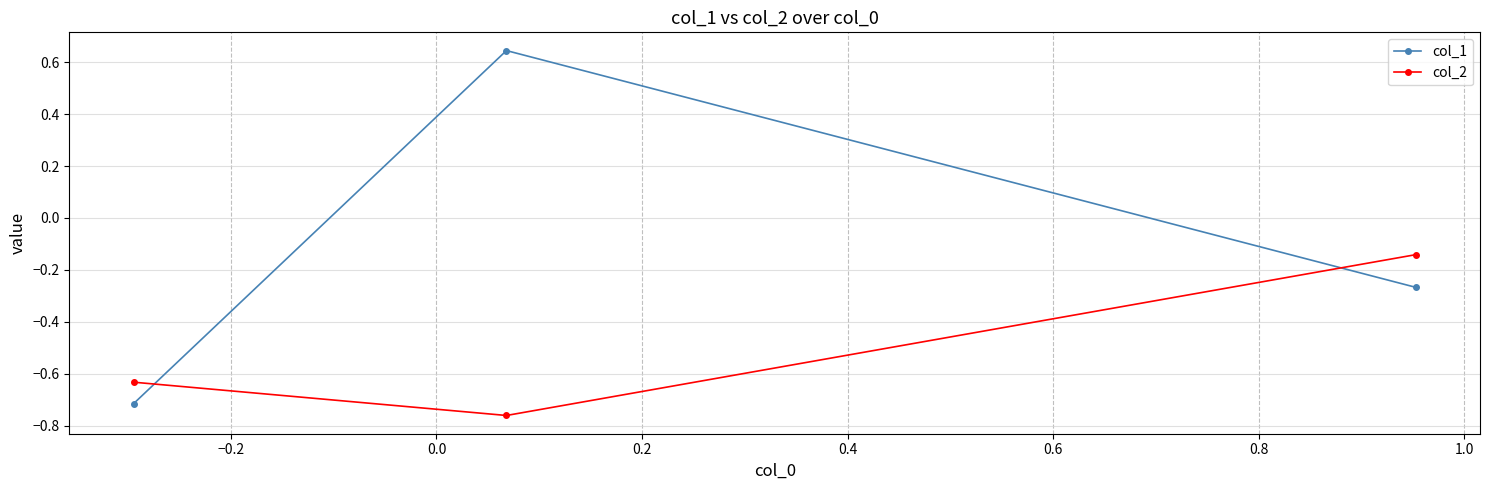

Which series has the largest total across all categories?

col_1